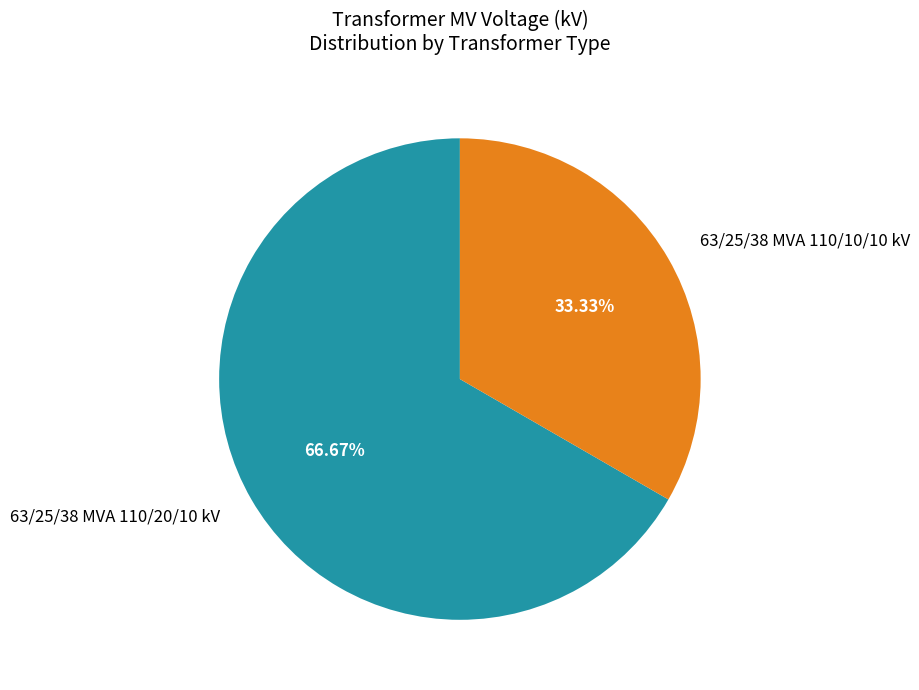

Which slice represents more than half of the pie?

63/25/38 MVA 110/20/10 kV